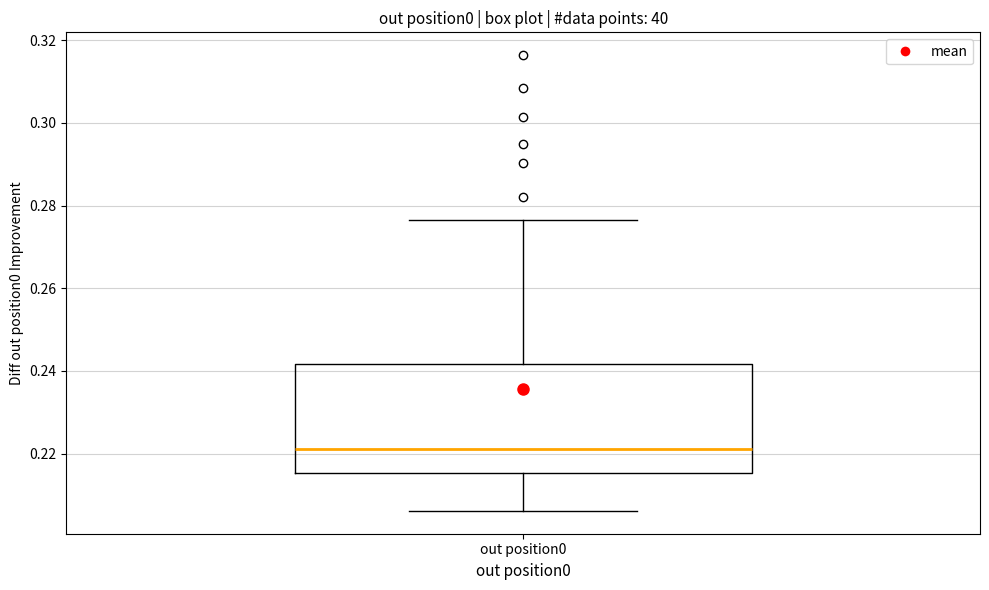

Read this box plot against the y-axis: the position of the median line, the range covered by the box, and the ends of both whiskers. The values are not printed on the chart, so give them approximately, as read against the axis.

median 0.220, box 0.216 to 0.242, whiskers 0.206 to 0.276